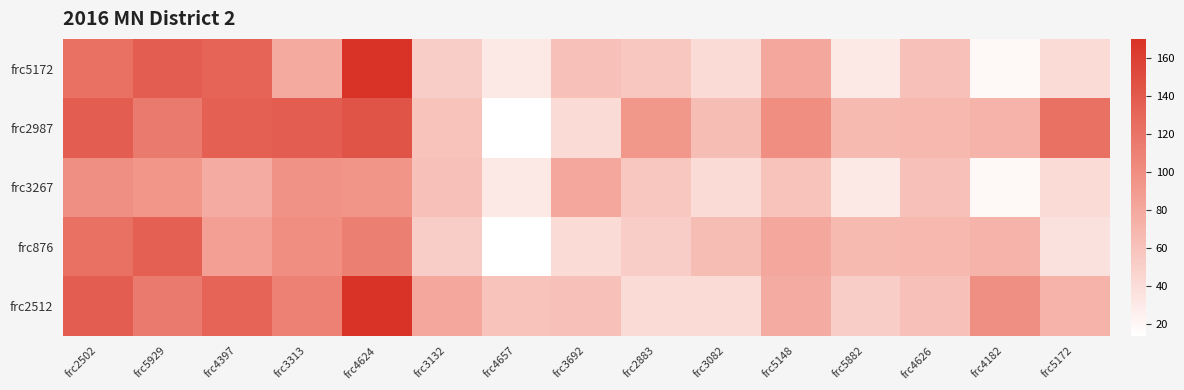

Reading left to right, extract all data points from this chart.

frc5172: frc2502=122	frc5929=137	frc4397=132	frc3313=79	frc4624=170	frc3132=52	frc4657=31	frc3692=62	frc2883=57	frc3082=42	frc5148=80	frc5882=31	frc4626=62	frc4182=19	frc5172=42
frc2987: frc2502=137	frc5929=115	frc4397=135	frc3313=137	frc4624=145	frc3132=60	frc4657=14	frc3692=42	frc2883=92	frc3082=64	frc5148=100	frc5882=67	frc4626=68	frc4182=72	frc5172=122
frc3267: frc2502=99	frc5929=94	frc4397=77	frc3313=97	frc4624=95	frc3132=62	frc4657=31	frc3692=80	frc2883=57	frc3082=42	frc5148=60	frc5882=31	frc4626=62	frc4182=19	frc5172=42
frc876: frc2502=122	frc5929=135	frc4397=87	frc3313=100	frc4624=112	frc3132=52	frc4657=14	frc3692=42	frc2883=52	frc3082=64	frc5148=80	frc5882=67	frc4626=68	frc4182=72	frc5172=37
frc2512: frc2502=137	frc5929=115	frc4397=132	frc3313=110	frc4624=170	frc3132=80	frc4657=60	frc3692=61	frc2883=42	frc3082=42	frc5148=77	frc5882=52	frc4626=61	frc4182=99	frc5172=72